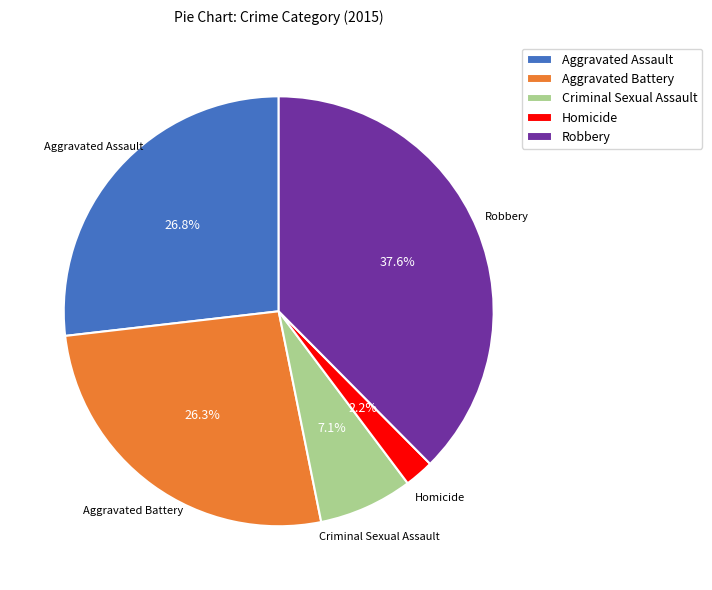

To the nearest percent, what is the combined percentage of Aggravated Battery and Robbery?

64%